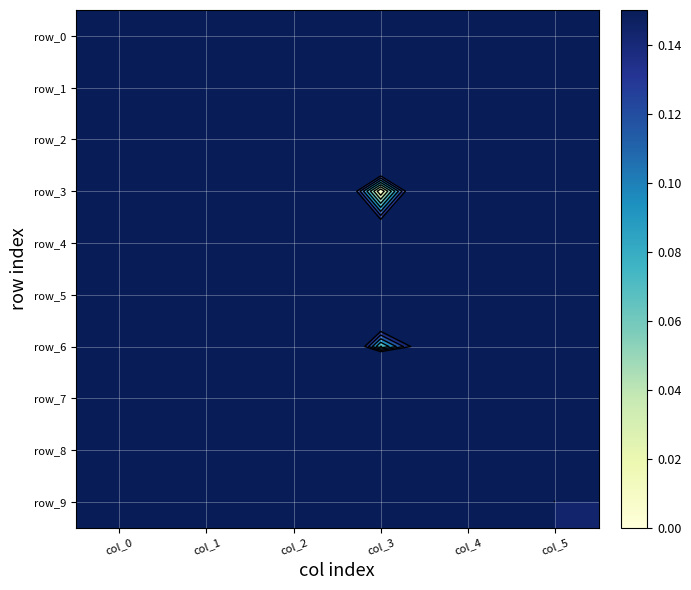

Which series has the largest total across all categories?

row_7